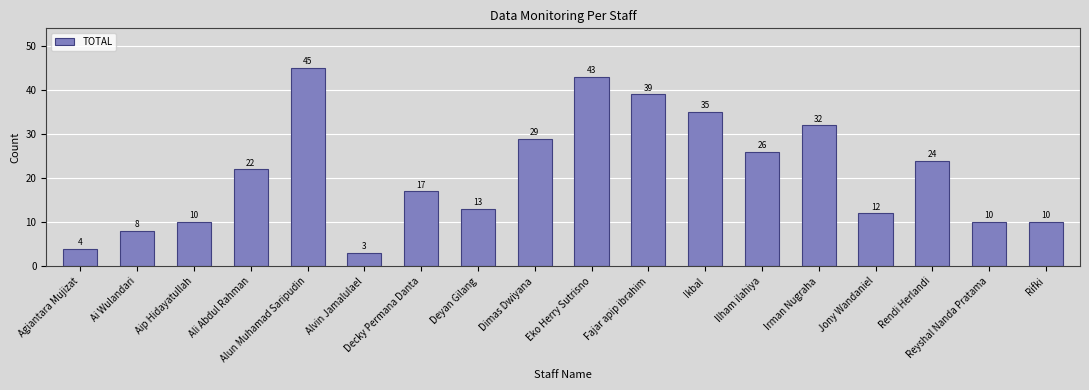

The value at Rendi Herlandi is 24. True or false?

True